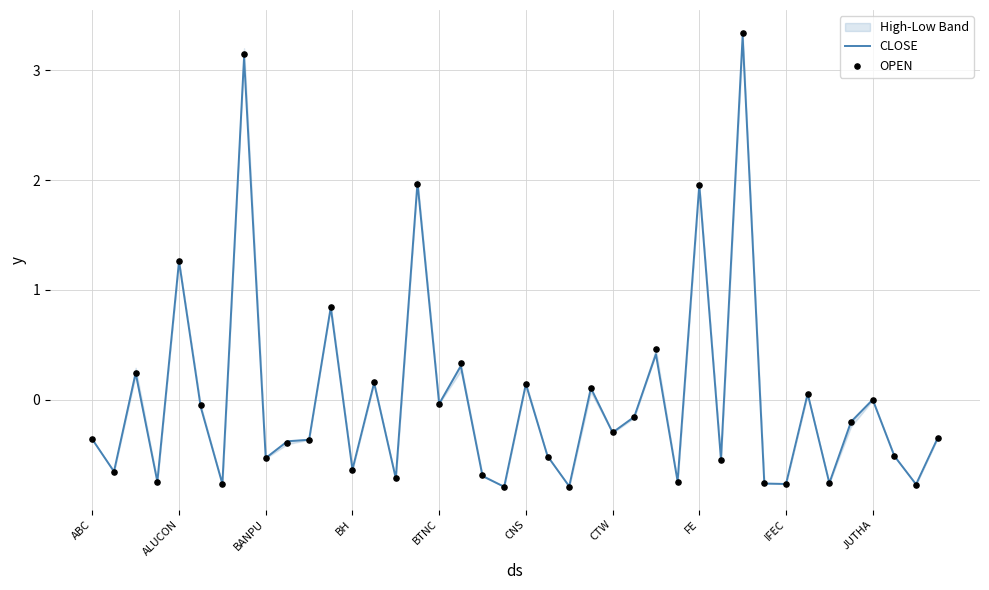

Is the value of OPEN at 13 greater than the value of CLOSE at 34?

Yes